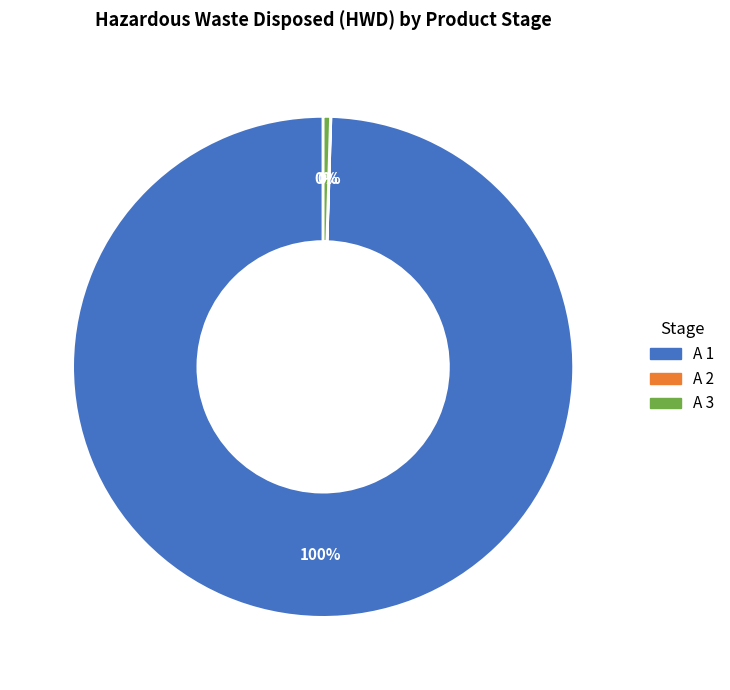

To the nearest percent, what is the average slice percentage?

33%